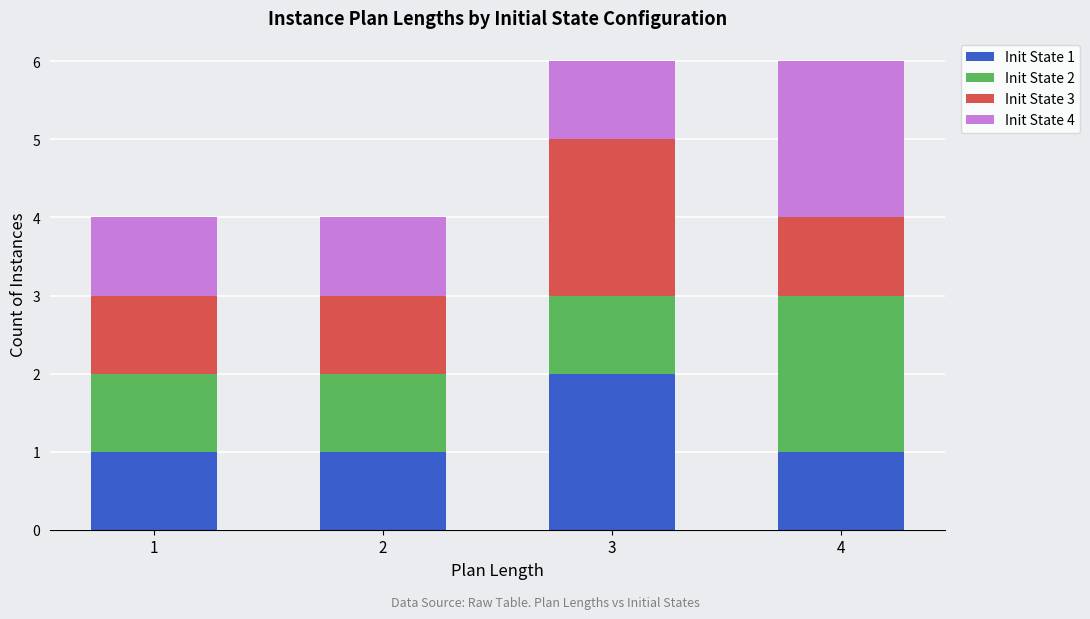

Reading right to left, list the values for the Init State 1 series.

1	2	1	1